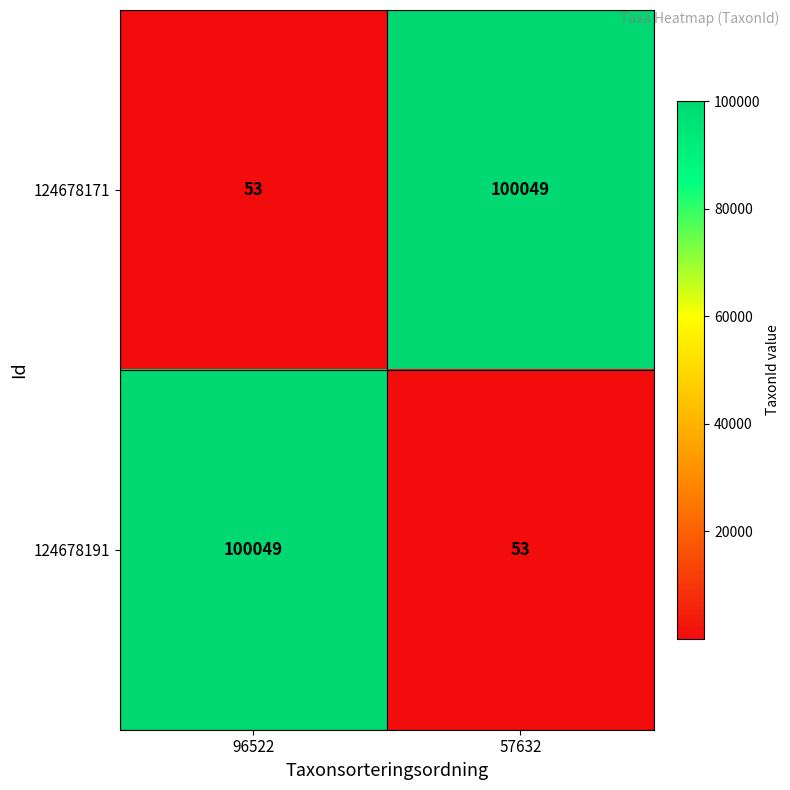

What is the lowest value of the 124678191 series?

53